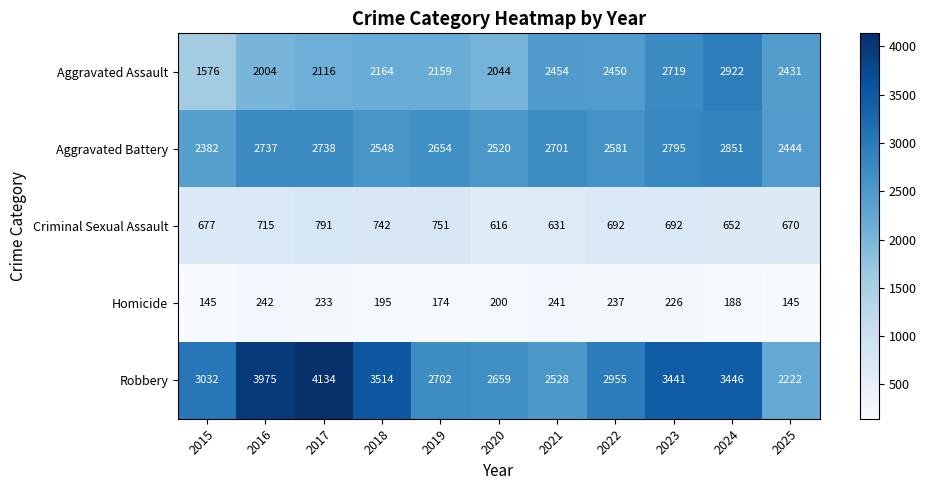

The value of Robbery at 2019 is 3602. True or false?

False